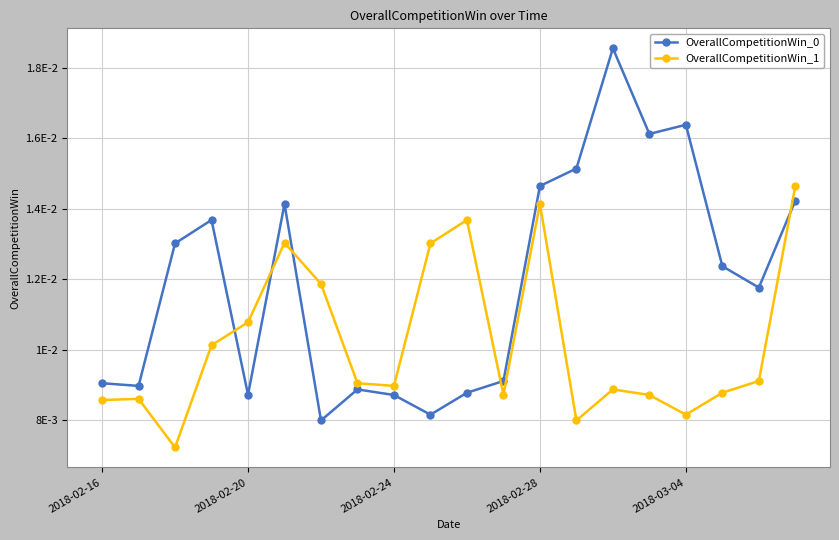

True or false: OverallCompetitionWin_0 and OverallCompetitionWin_1 cross at least once.

True